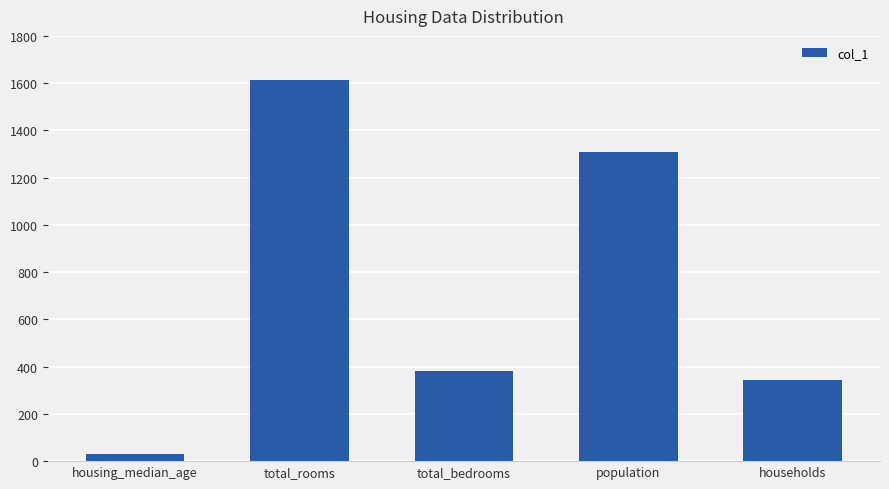

What is the label of the 1st bar from the right?

households